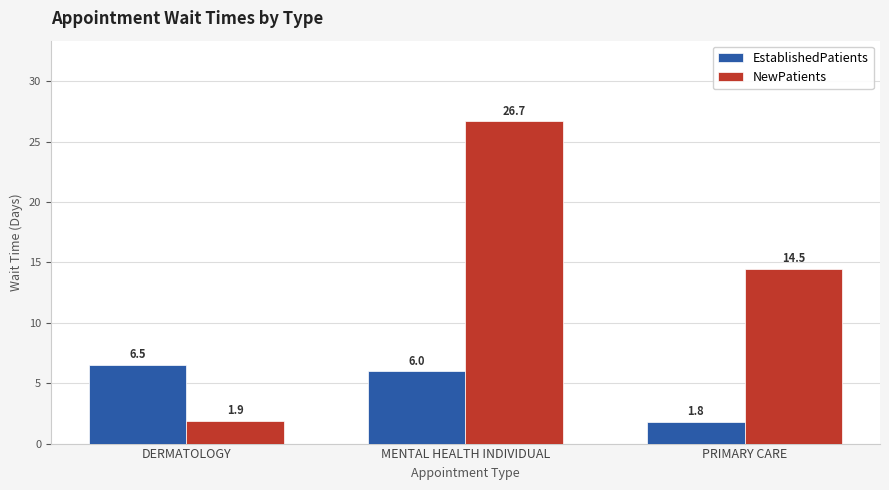

Where is NewPatients nearest to the value 14?

PRIMARY CARE